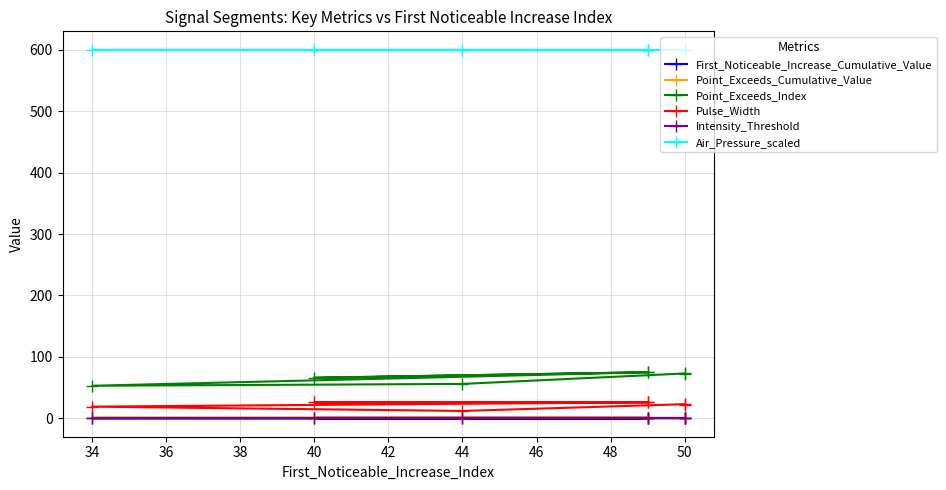

What is the total value across all series at 44?

669.7